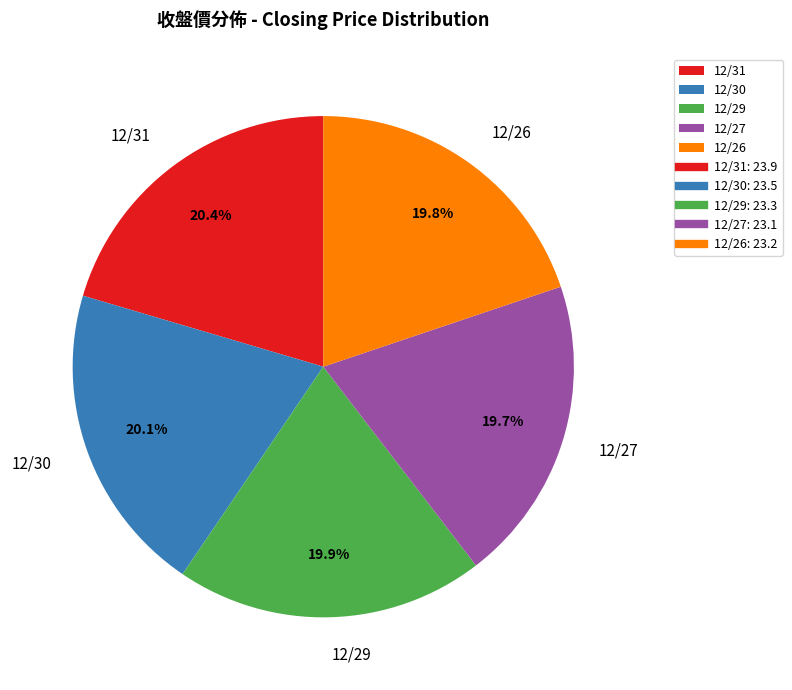

Combined, do 12/30 and 12/27 account for over 50%?

No